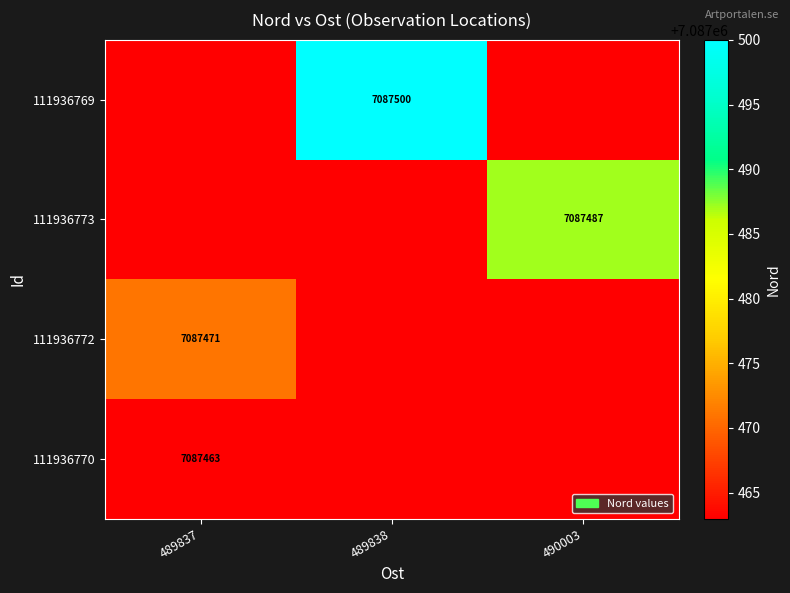

True or false: 111936769 has a value of 7087500 at 489838.

True